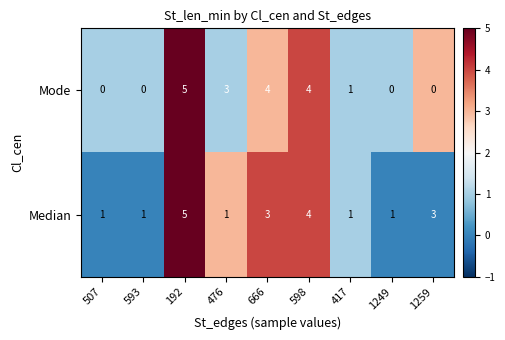

What is the total value across all series at 192?

10